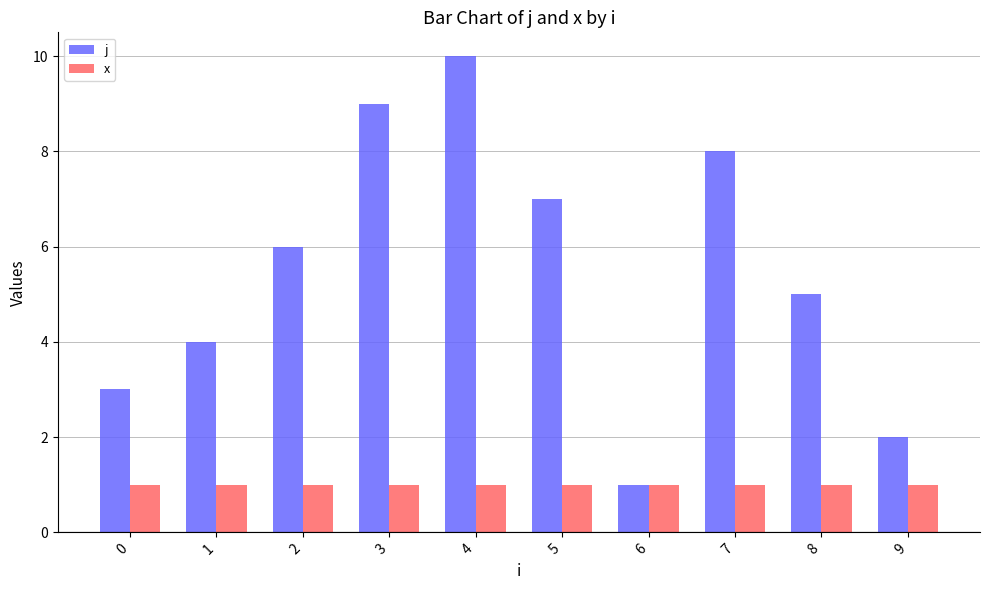

What is the spread (max minus min) of values at 8?

4